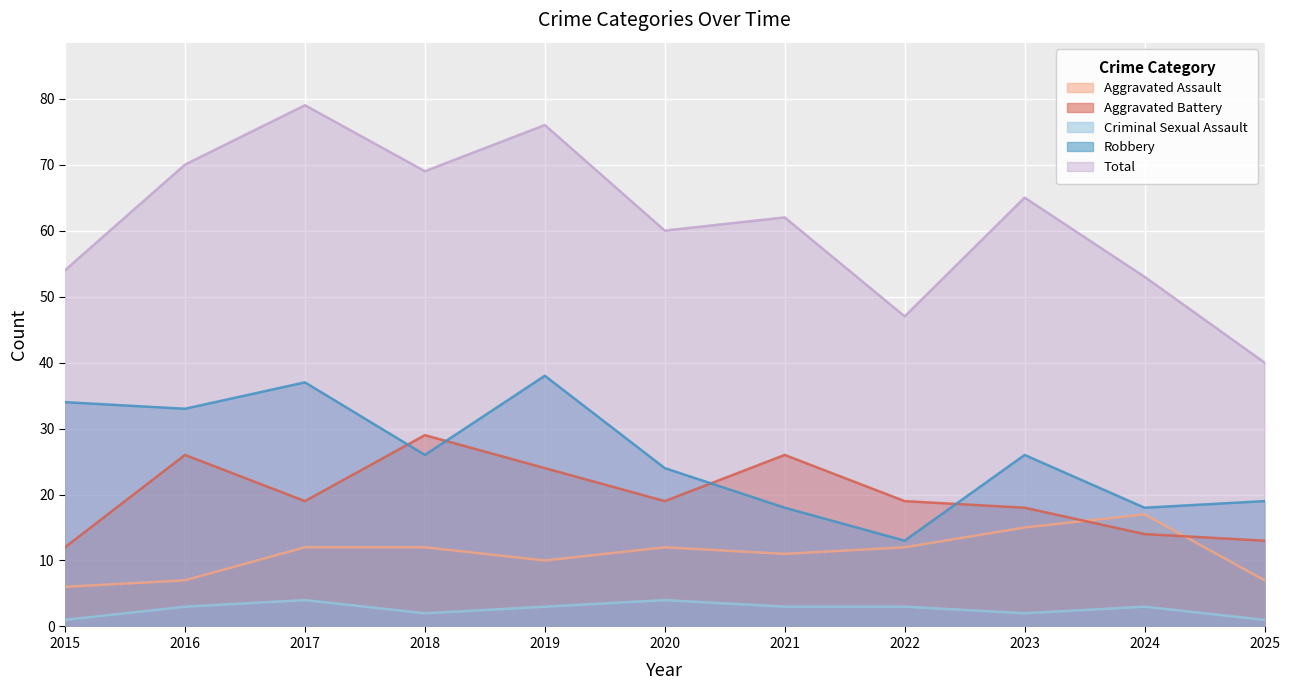

Rank the series by their maximum value, from highest to lowest.

Total, Robbery, Aggravated Battery, Aggravated Assault, Criminal Sexual Assault